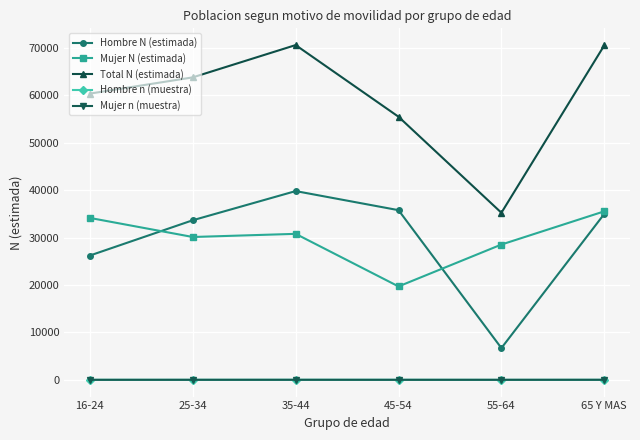

True or false: Mujer n (muestra) and Total N (estimada) intersect in this chart.

False